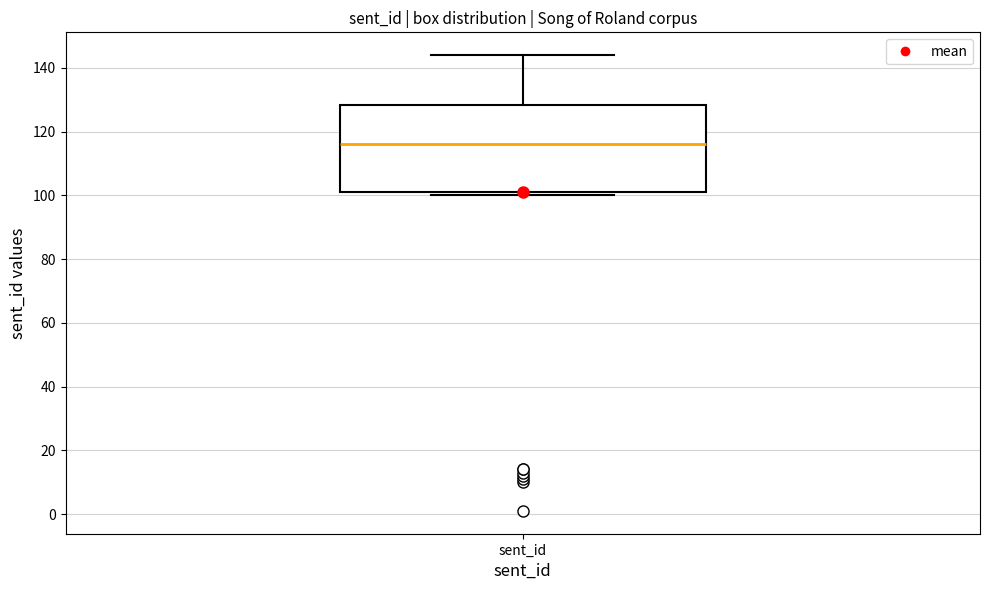

Where does the upper whisker of the box for sent_id end on the y-axis? The values are not printed on the chart, so give them approximately, as read against the axis.

144